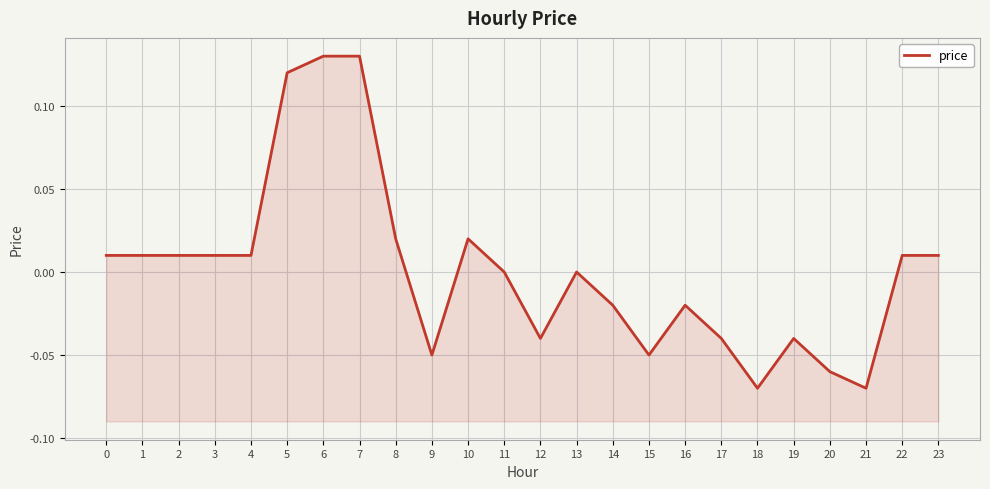

Reading left to right, list all the values displayed in this chart.

0=0.0	1=0.0	2=0.0	3=0.0	4=0.0	5=0.1	6=0.1	7=0.1	8=0.0	9=-0.1	10=0.0	11=0.0	12=-0.0	13=0.0	14=-0.0	15=-0.1	16=-0.0	17=-0.0	18=-0.1	19=-0.0	20=-0.1	21=-0.1	22=0.0	23=0.0